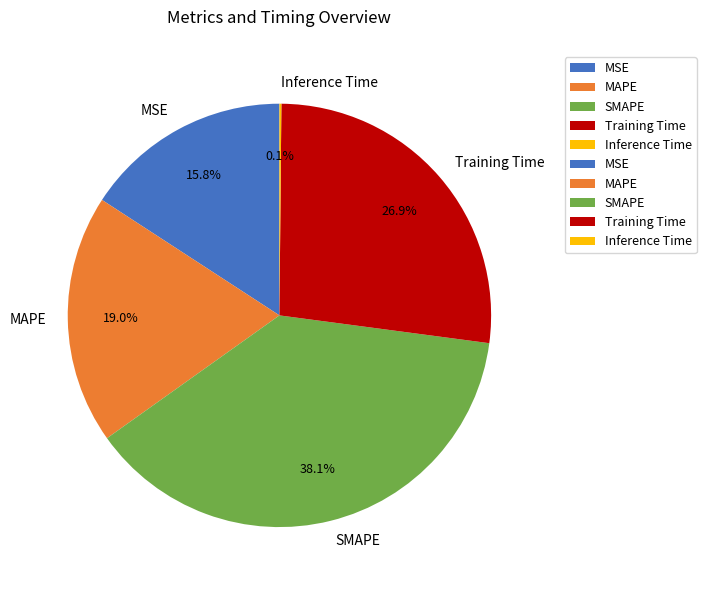

Combined, do Training Time and MAPE account for over 50%?

No